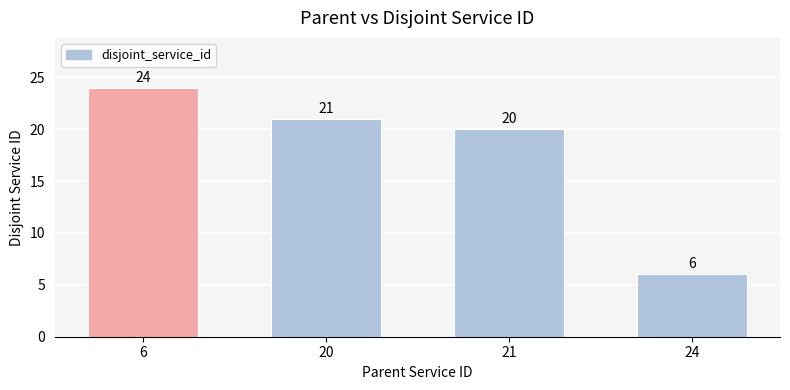

How many data points are less than 21?

2